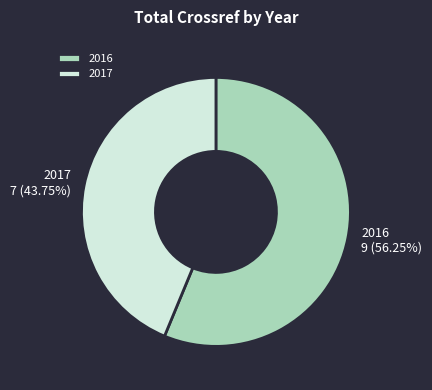

Which slice represents more than half of the pie?

2016